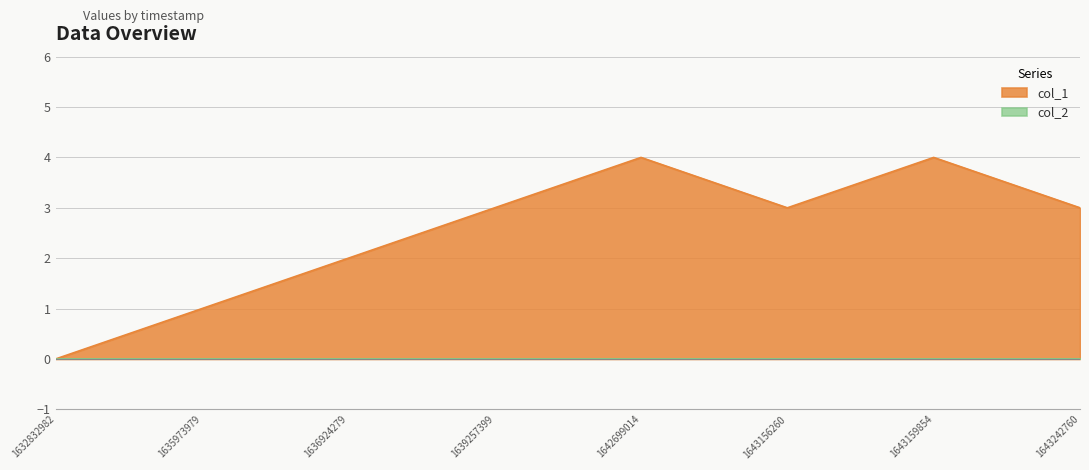

Count the values in the range 2 to 4.

6